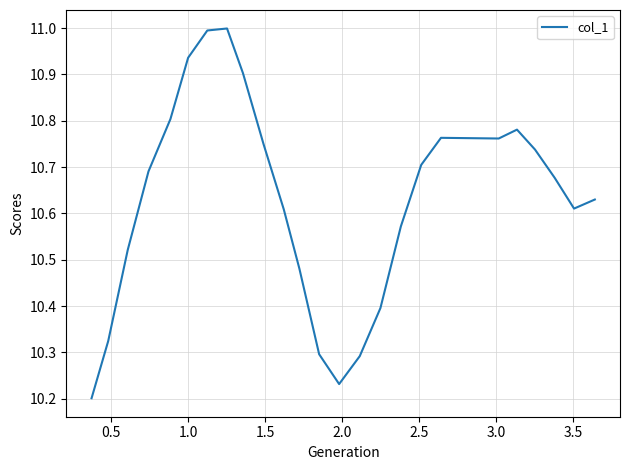

What is the difference between the maximum and minimum values?

0.8